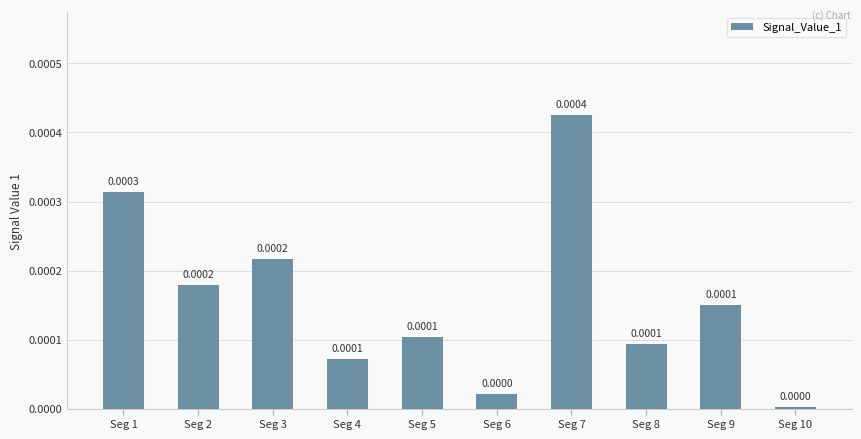

Which has a higher value, Seg 6 or Seg 9?

Seg 9